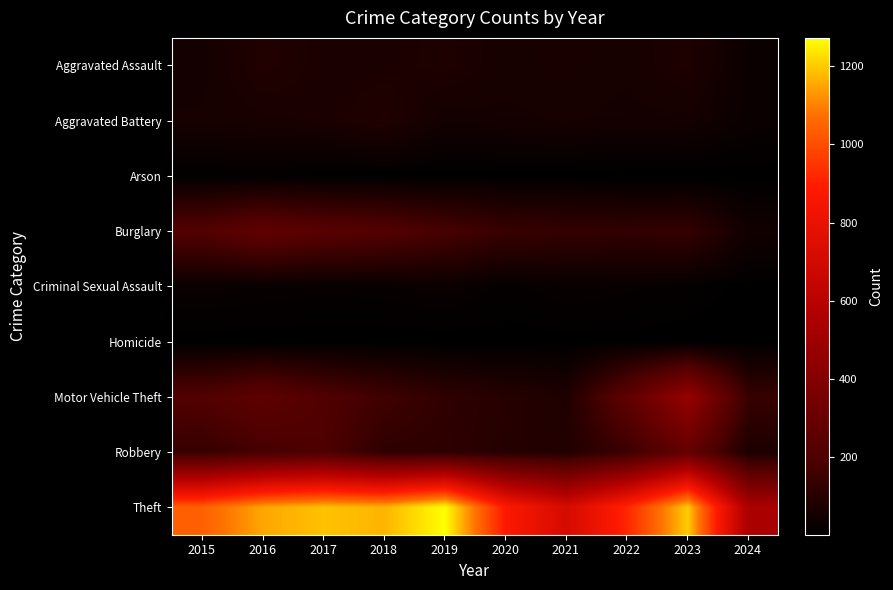

Rank the series by their maximum value, from lowest to highest.

Homicide, Arson, Criminal Sexual Assault, Aggravated Battery, Aggravated Assault, Burglary, Robbery, Motor Vehicle Theft, Theft